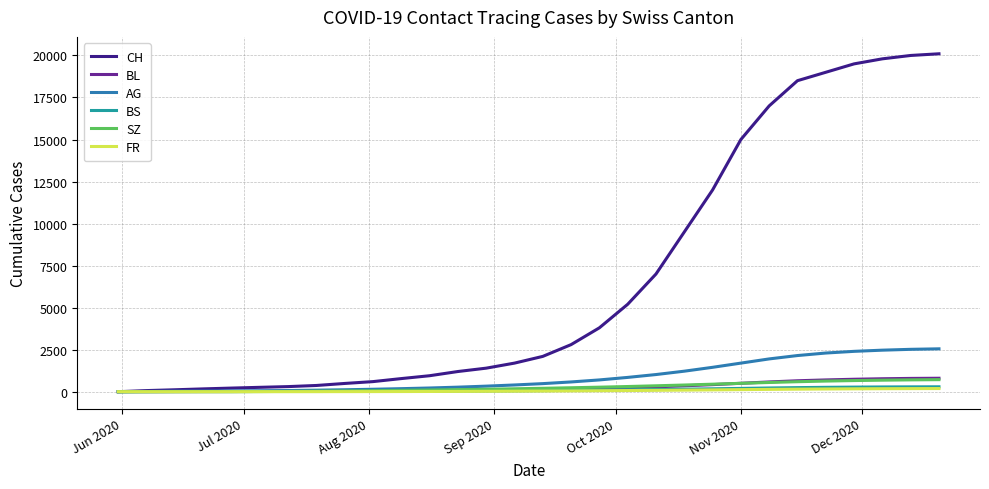

What is the greatest value displayed?

20100